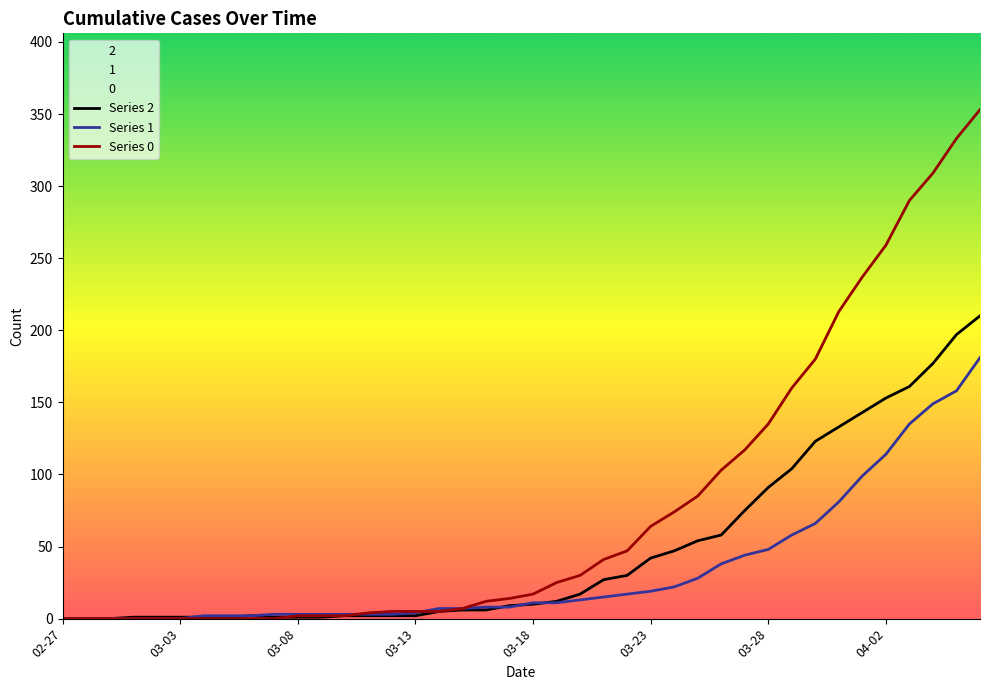

What is the maximum value shown in the chart?

353